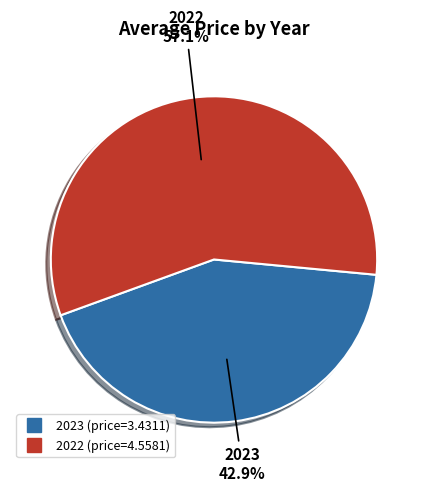

What is the ratio of the value at 2022 to the value at 2023?

1.3